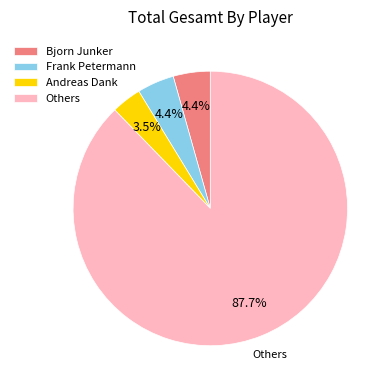

Combined, do Bjorn Junker and Andreas Dank account for over 50%?

No